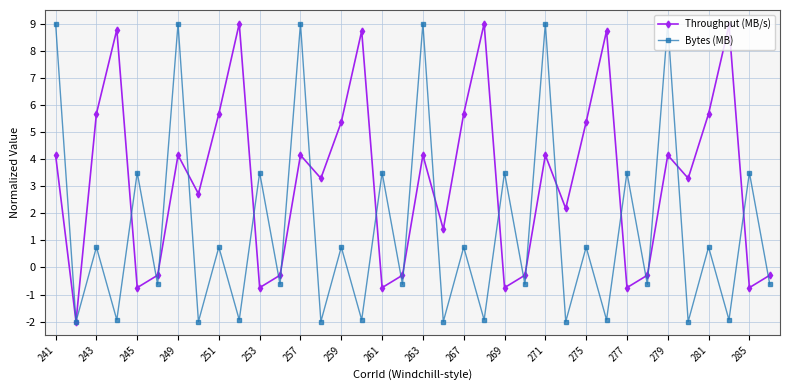

What is the smallest value displayed?

-2.0